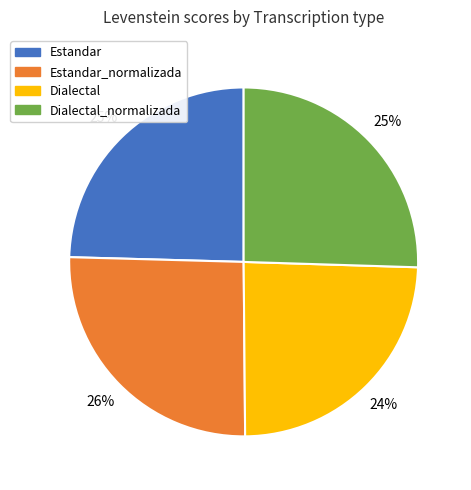

To the nearest percent, what is the average slice percentage?

25%